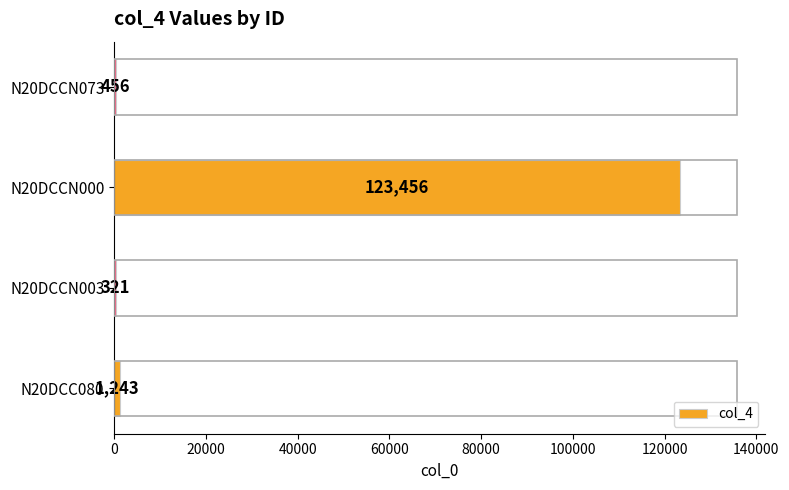

At which label is the value closest to 61888?

N20DCC080